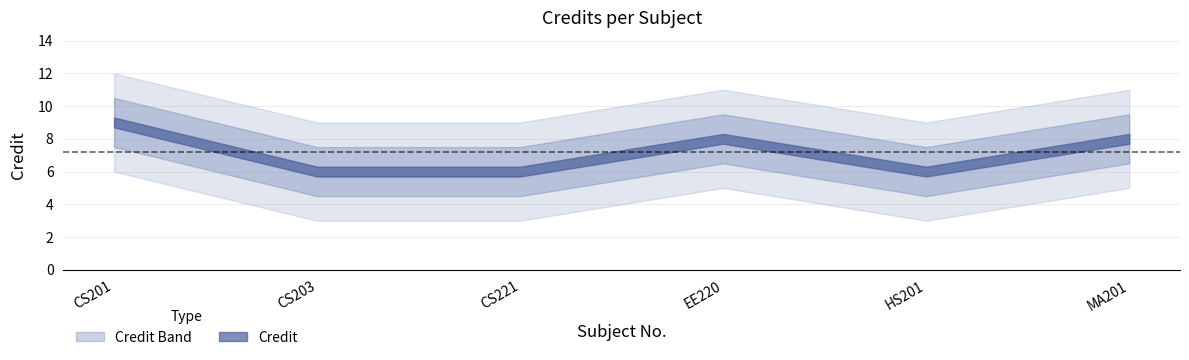

How many values exceed 8?

1